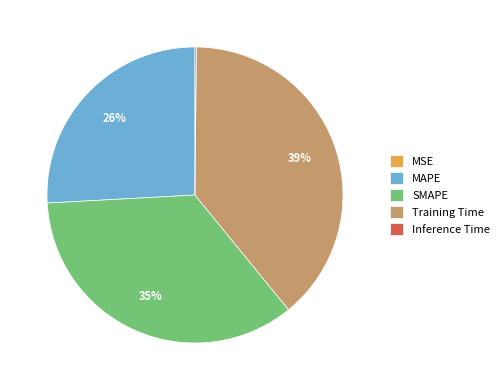

Is there any slice that represents more than half of the pie?

No